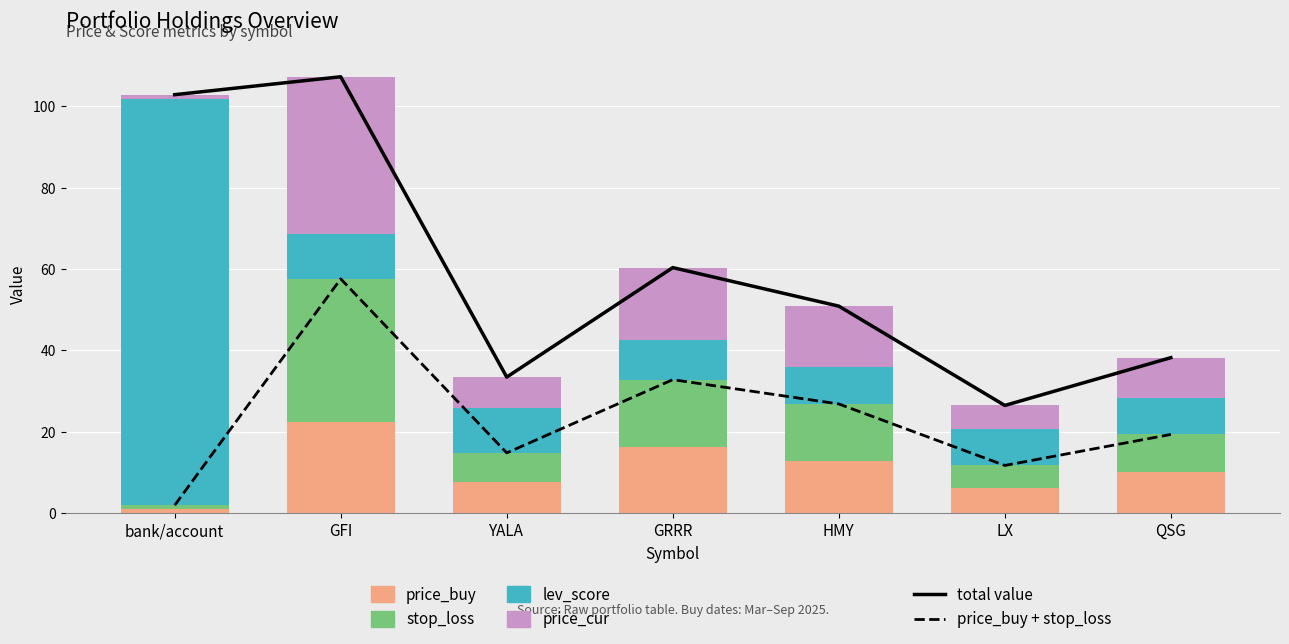

What position from the left is YALA?

3